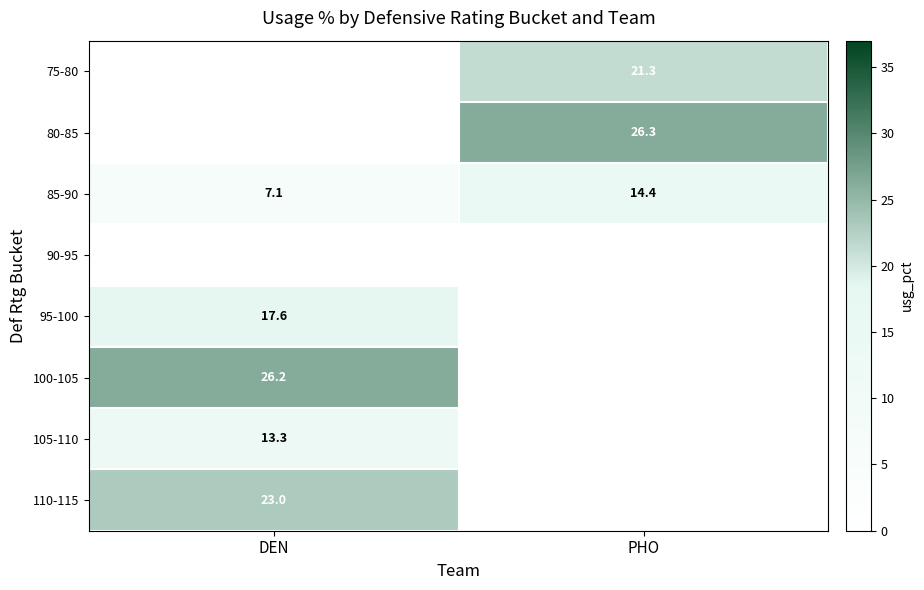

Is the value of 95-100 at DEN greater than the value of 110-115 at DEN?

No